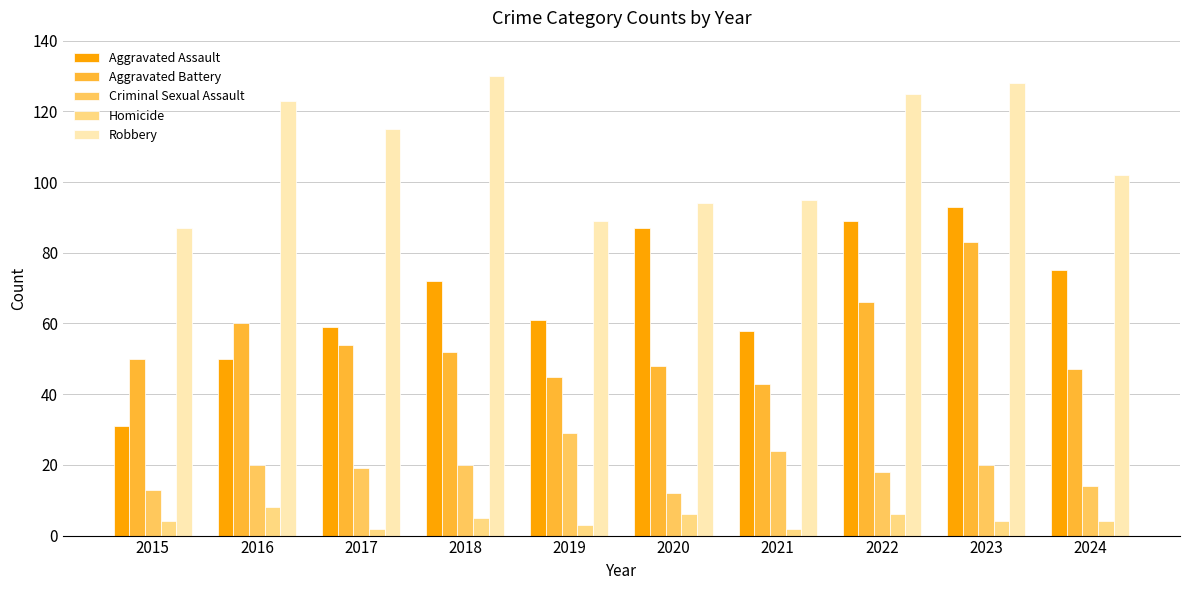

Read the Aggravated Assault value at 2017, to the nearest 10.

60